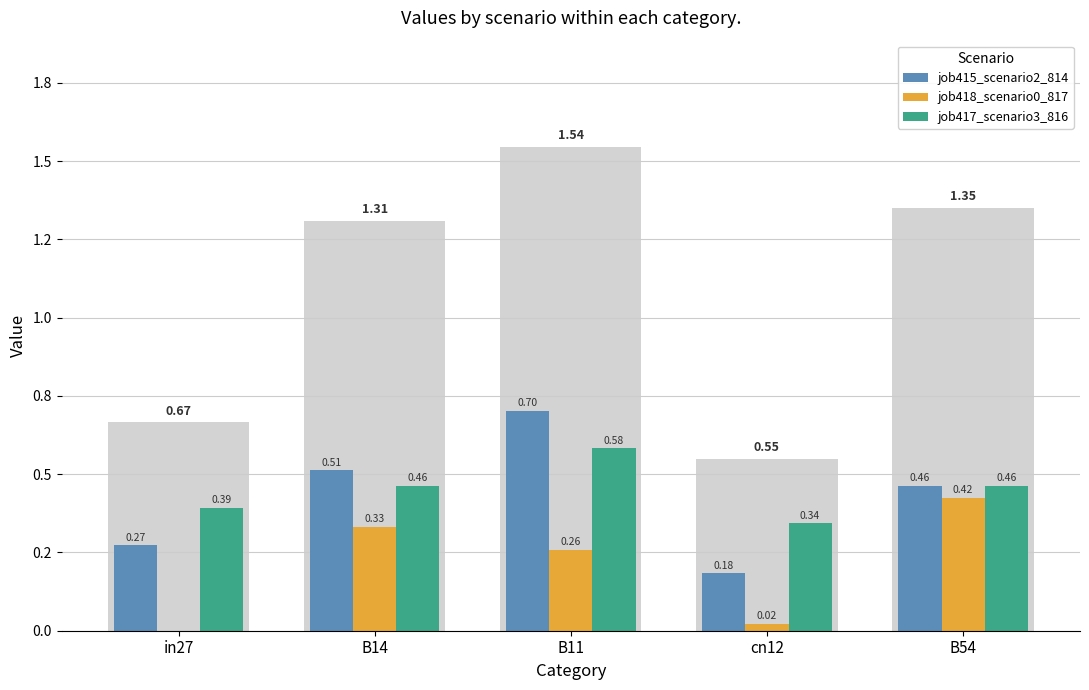

At which label does job418_scenario0_817 reach its peak?

B54